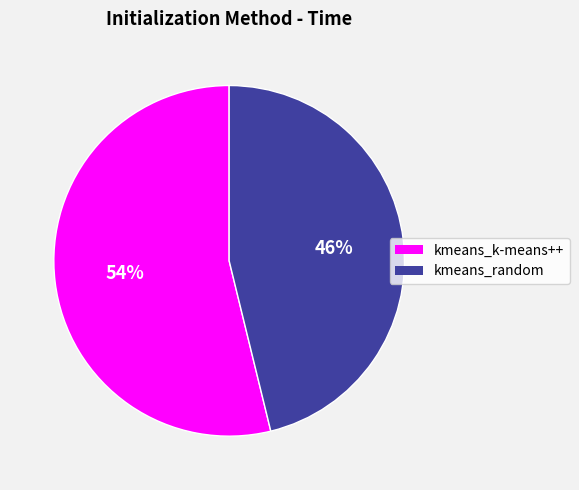

To the nearest percent, what is the difference between the largest and smallest slice percentages?

8%